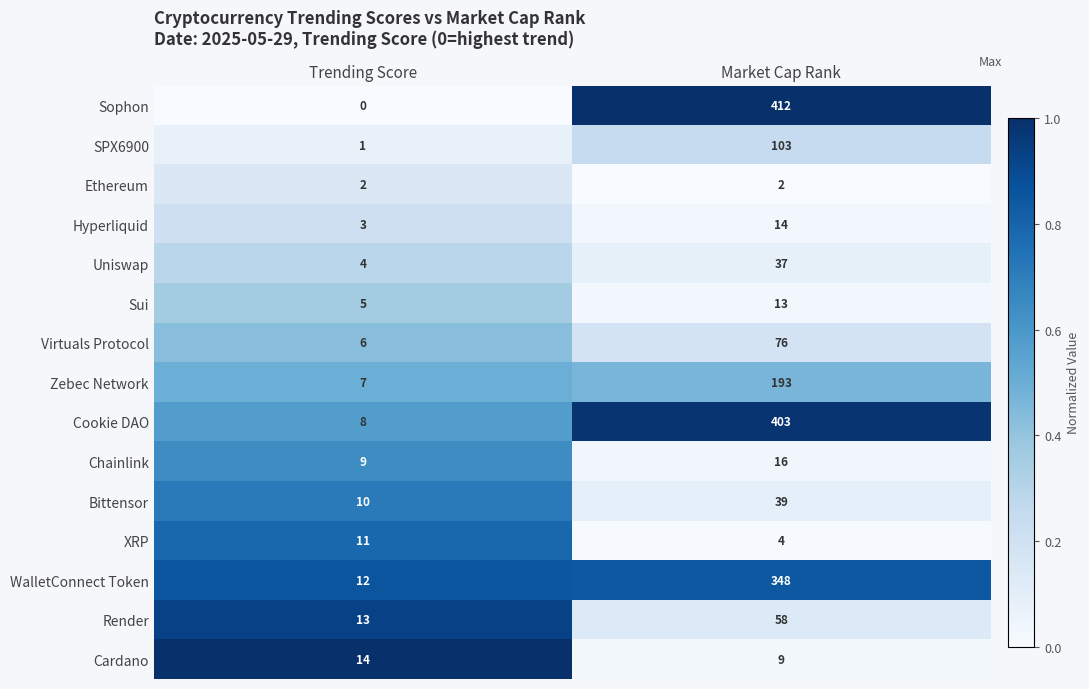

True or false: XRP has a value of 4 at Market Cap Rank.

True